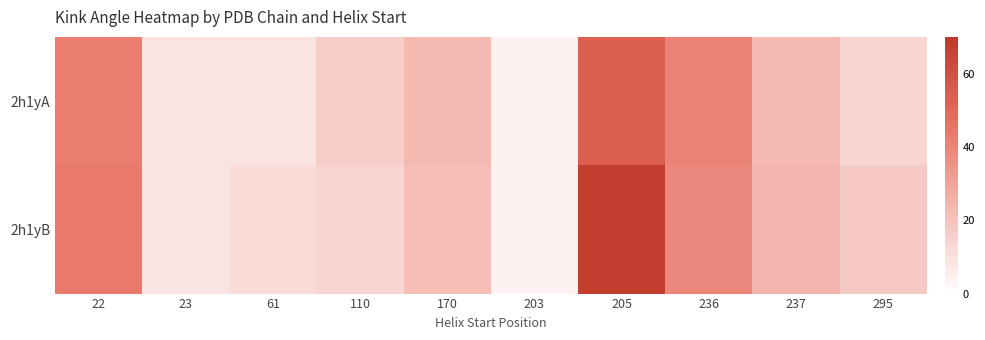

At how many categories does at least one series exceed 44?

1